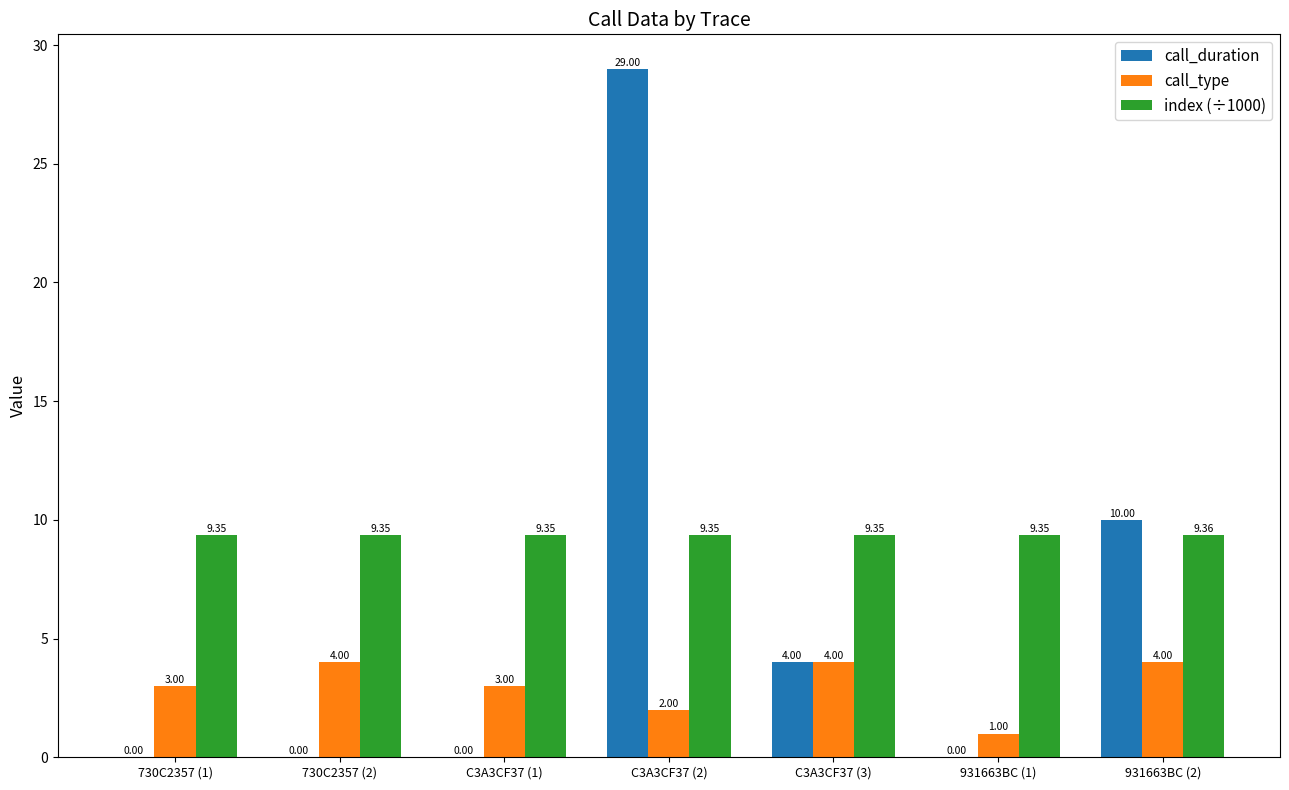

Is the value of index (÷1000) at C3A3CF37 (1) greater than the value of call_type at 730C2357 (1)?

Yes